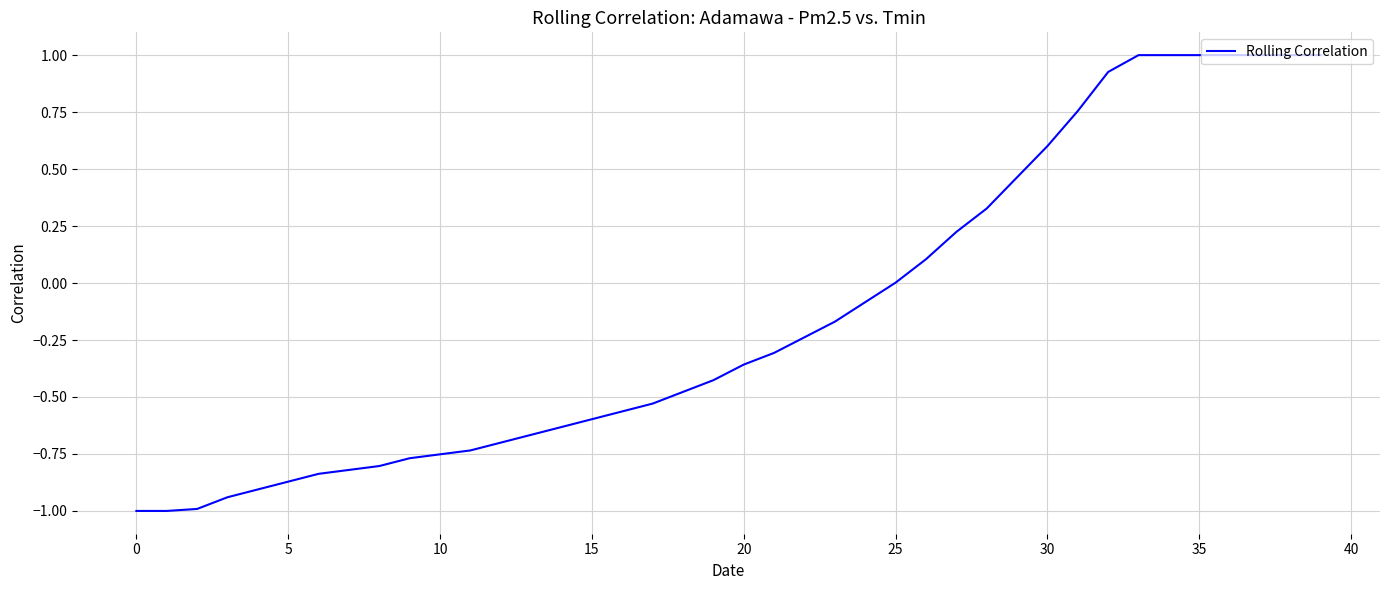

What is the difference between the maximum and minimum values?

2.0